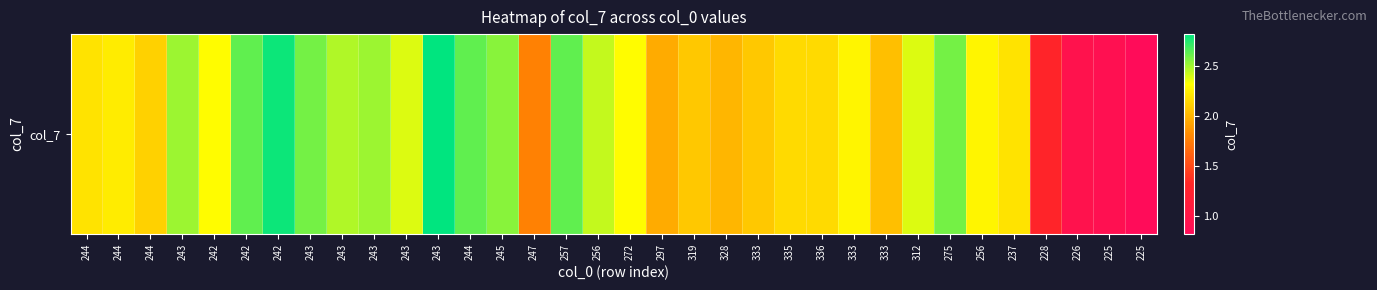

The chart shows a value of 0.2 at 225. True or false?

False